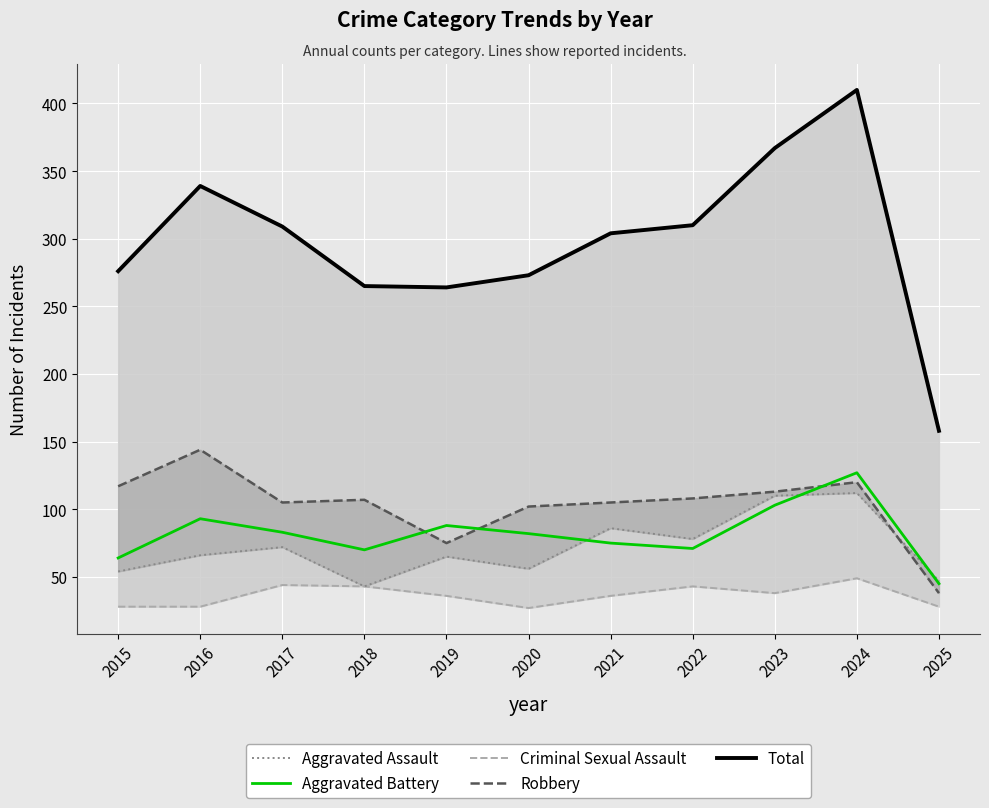

In Aggravated Assault, how many points are lower than both neighbors (excluding endpoints)?

3